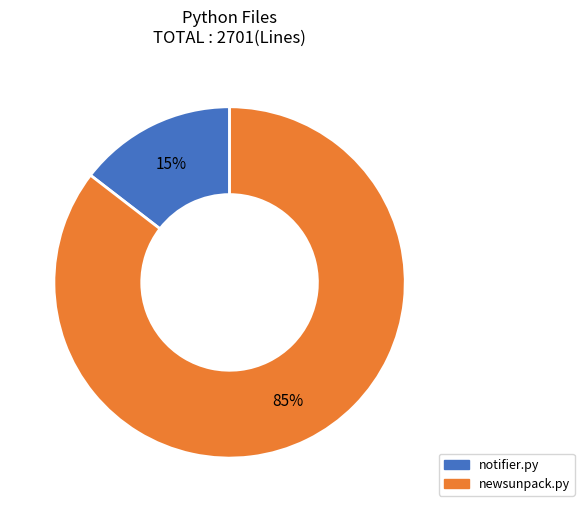

Which category has the smallest portion of the pie?

notifier.py